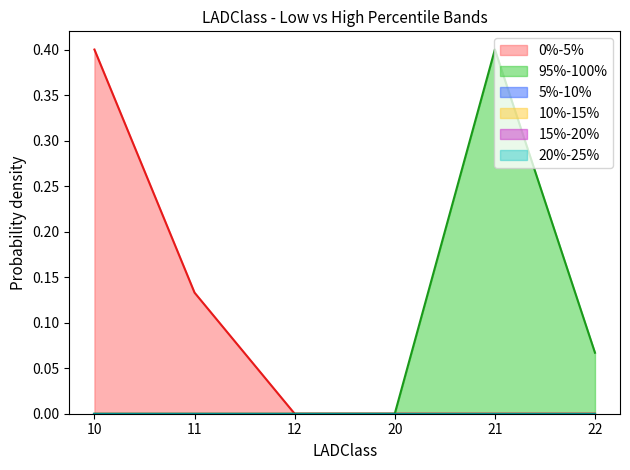

At 10, list the series in order from largest to smallest.

0%-5%, 95%-100%, 5%-10%, 10%-15%, 15%-20%, 20%-25%